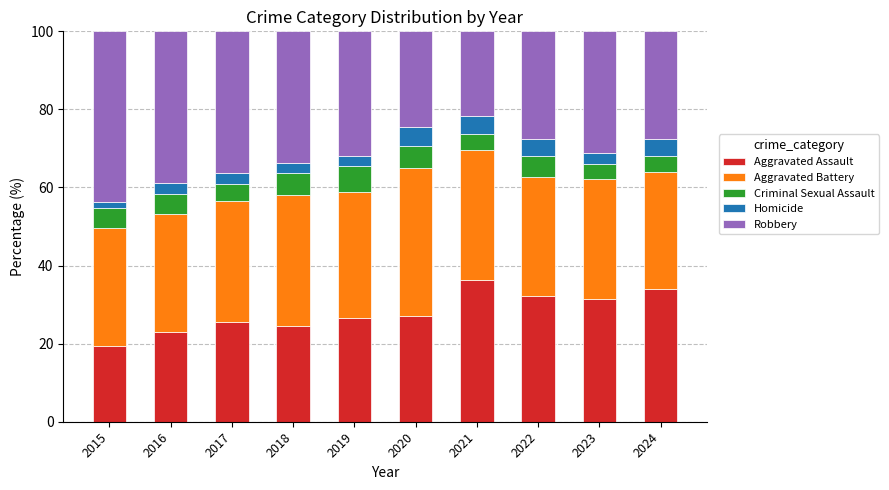

What is the sum of all Aggravated Assault values?

280.0